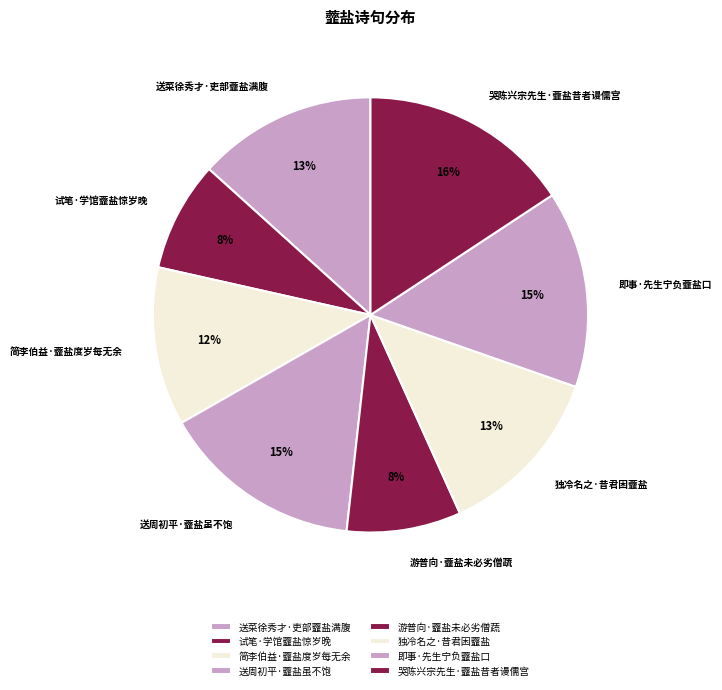

Is the sum of 试笔·学馆虀盐惊岁晚 and 游普向·虀盐未必劣僧蔬 greater than half?

No